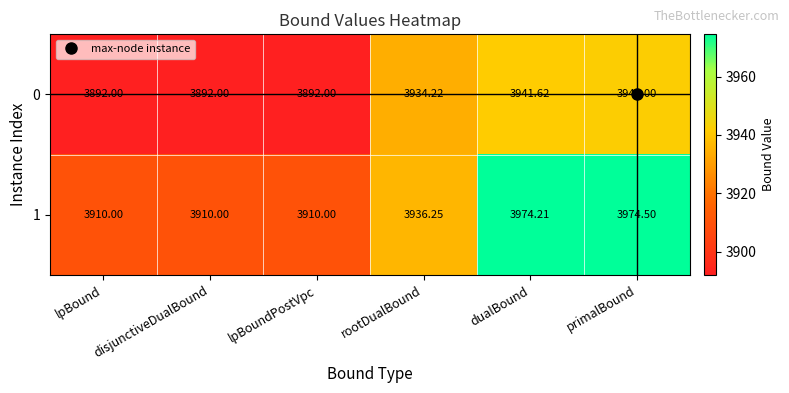

At which label does 1 reach its peak?

primalBound